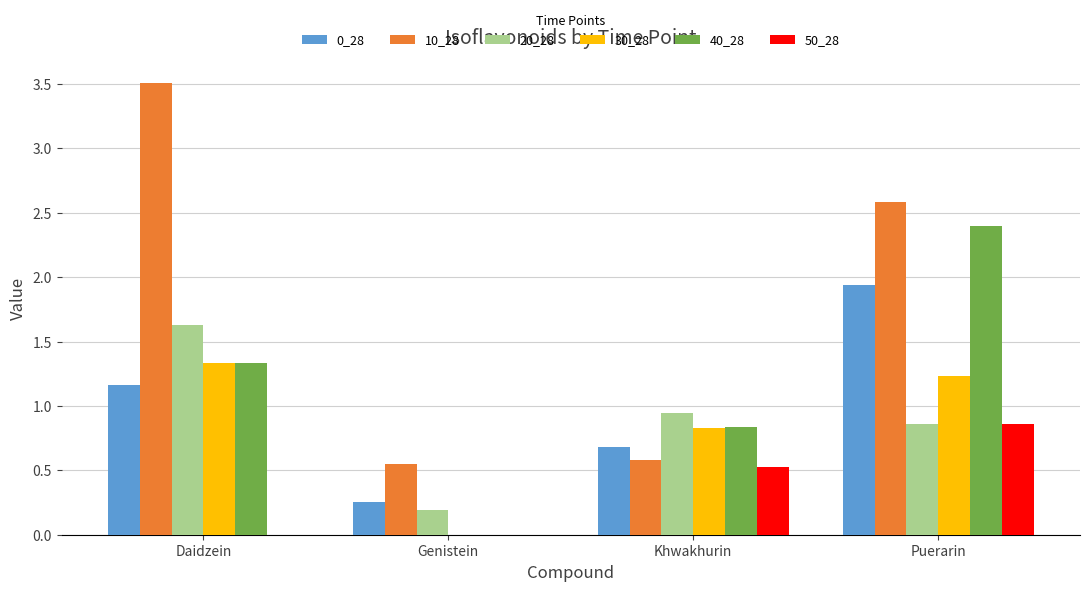

The value of 30_28 at Genistein is 0.8. True or false?

False